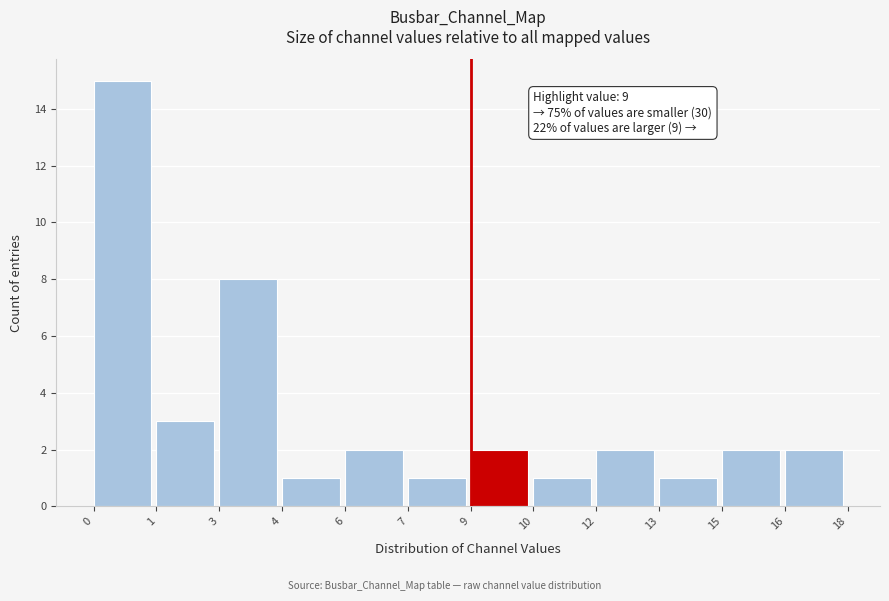

Reading right to left, extract all data points from this chart.

16=2	15=2	13=1	12=2	10=1	9=2	7=1	6=2	4=1	3=8	1=3	0=15